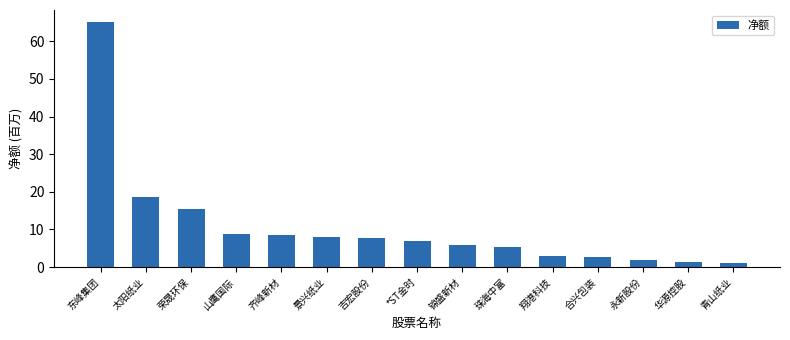

Does the chart contain stacked bars?

No